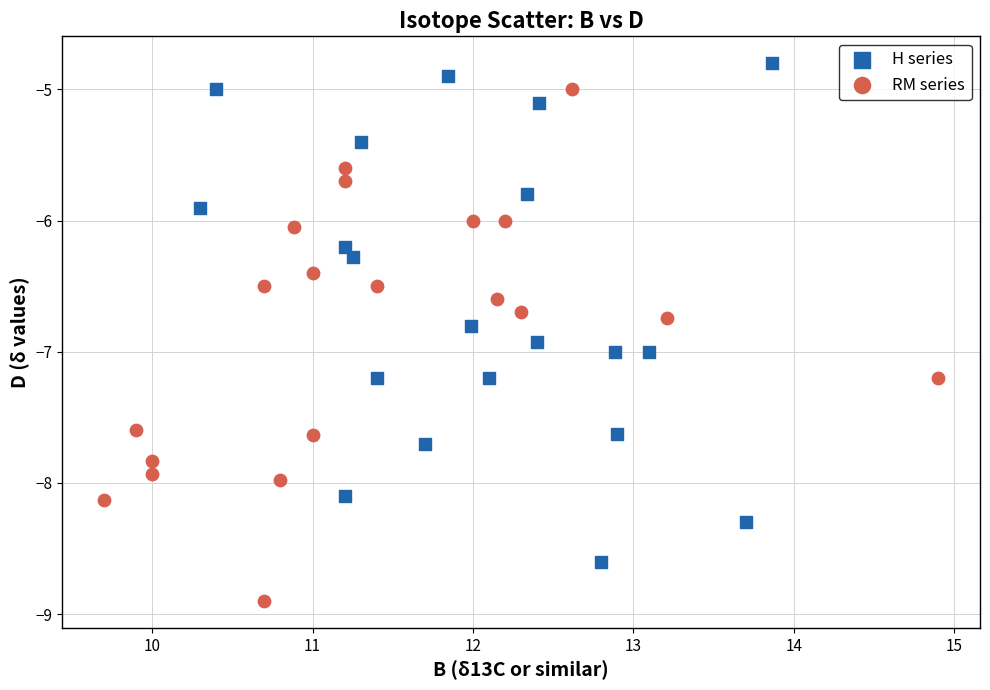

Which series contains the lowest Y value?

RM series